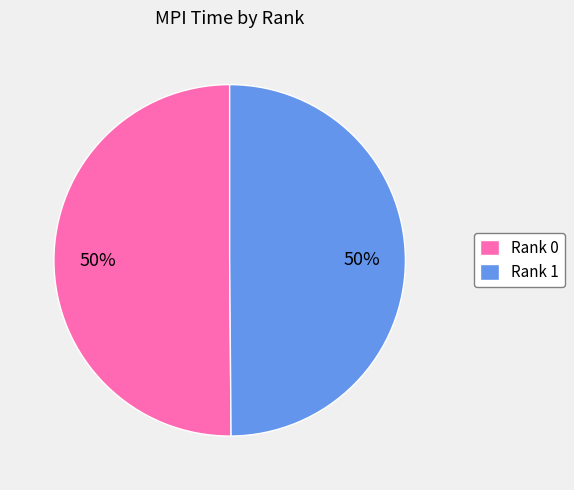

Approximately how many times larger is the value at Rank 0 compared to Rank 1?

1.0